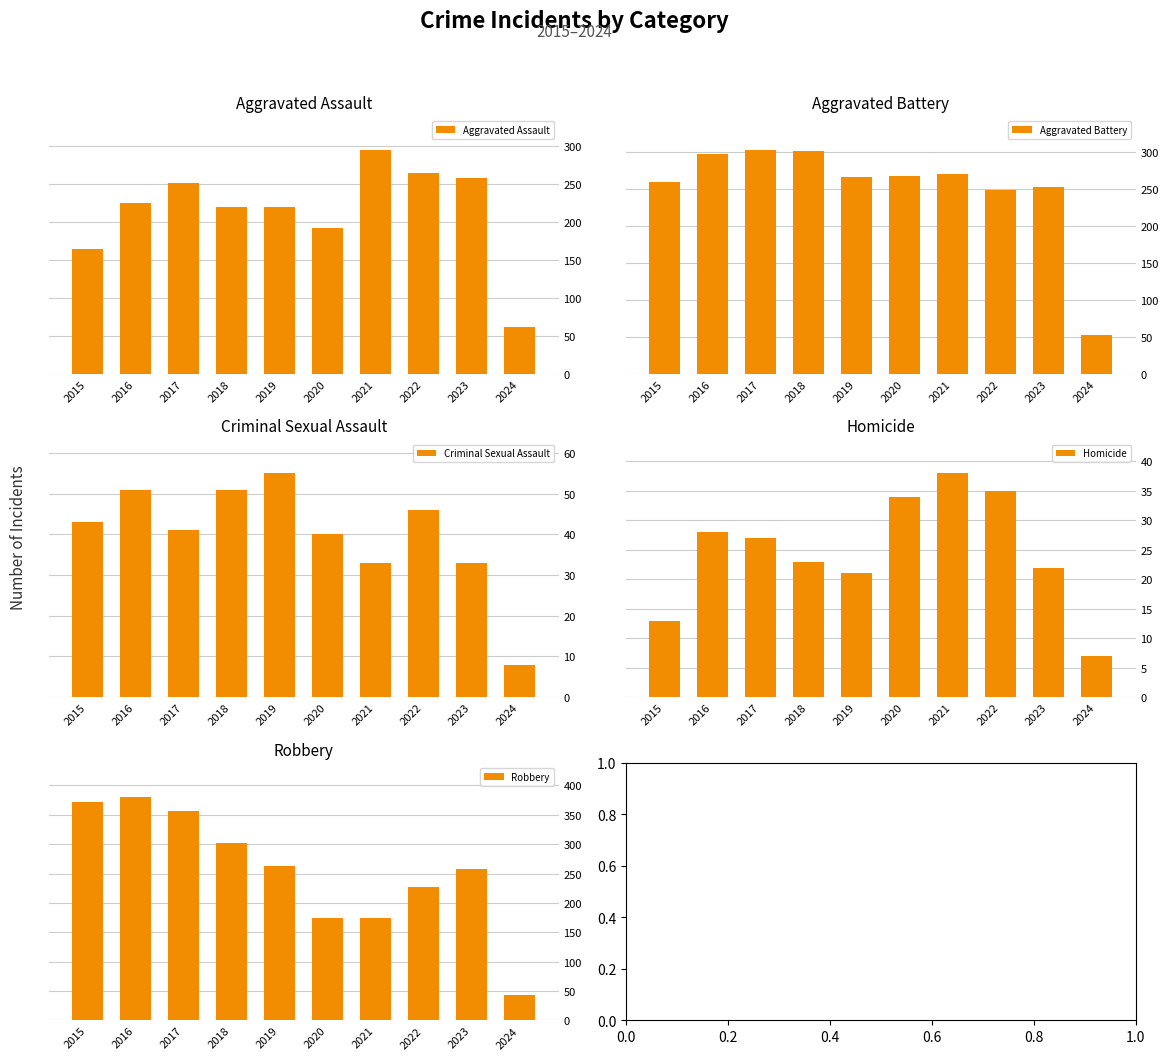

Reading left to right, transcribe all the data shown in this chart.

Aggravated Assault: 164	225	251	220	220	192	295	264	258	62
Aggravated Battery: 259	298	303	302	267	268	270	249	253	53
Criminal Sexual Assault: 43	51	41	51	55	40	33	46	33	8
Homicide: 13	28	27	23	21	34	38	35	22	7
Robbery: 372	381	356	302	263	174	175	227	257	44